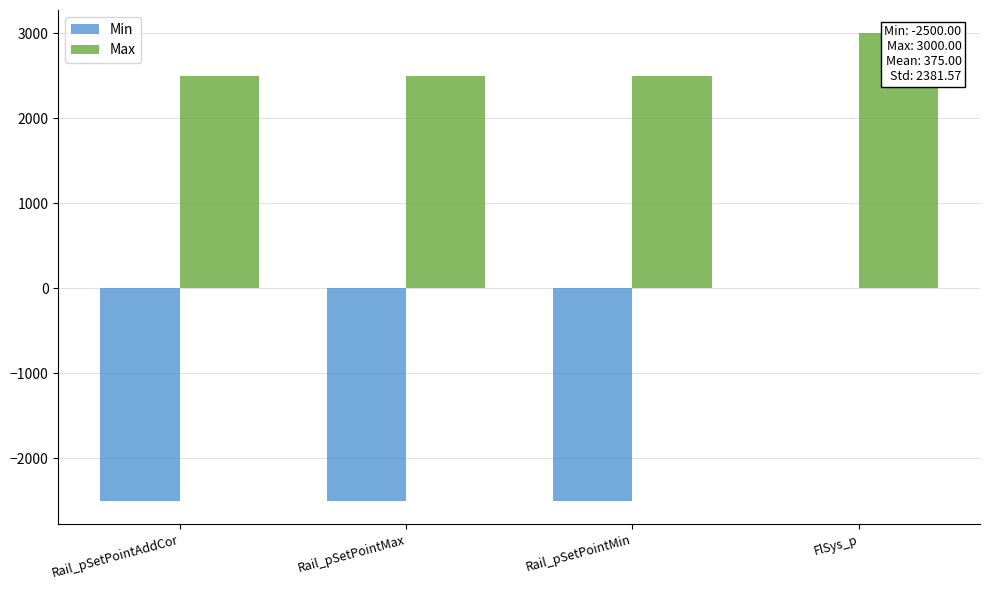

Reading right to left, extract all data points from this chart.

Min: 0	-2500	-2500	-2500
Max: 3000	2500	2500	2500